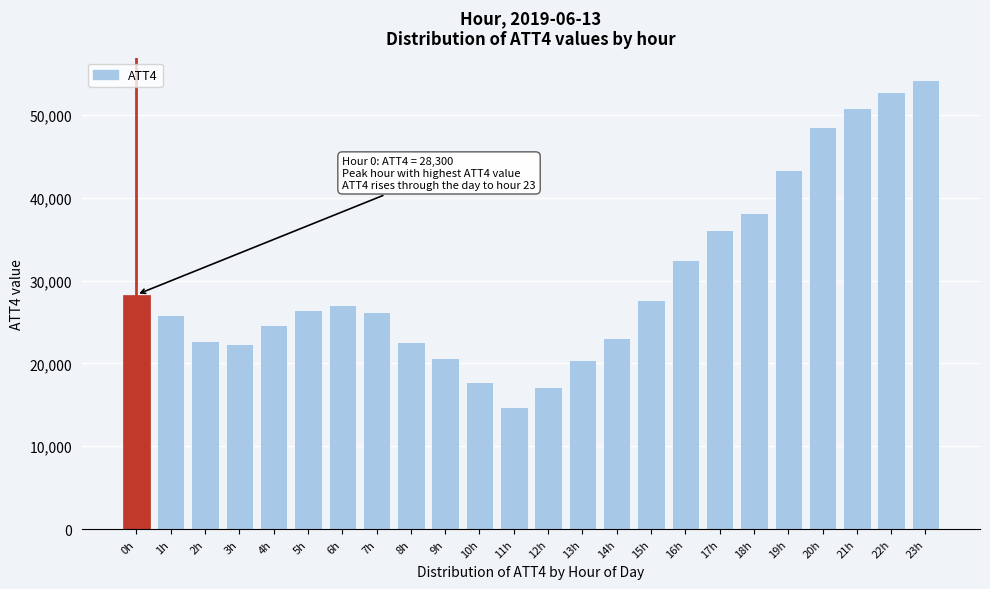

What is the change in value from 9h to 18h?

+17400